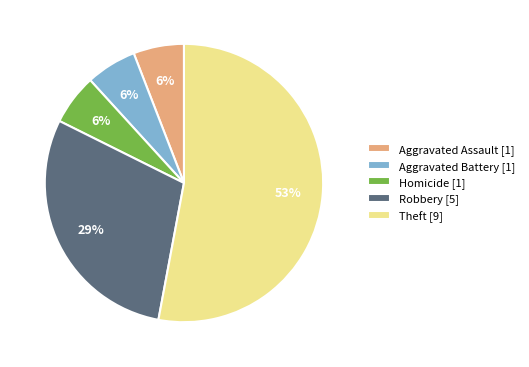

To the nearest percent, what portion does Robbery [5] represent?

29%